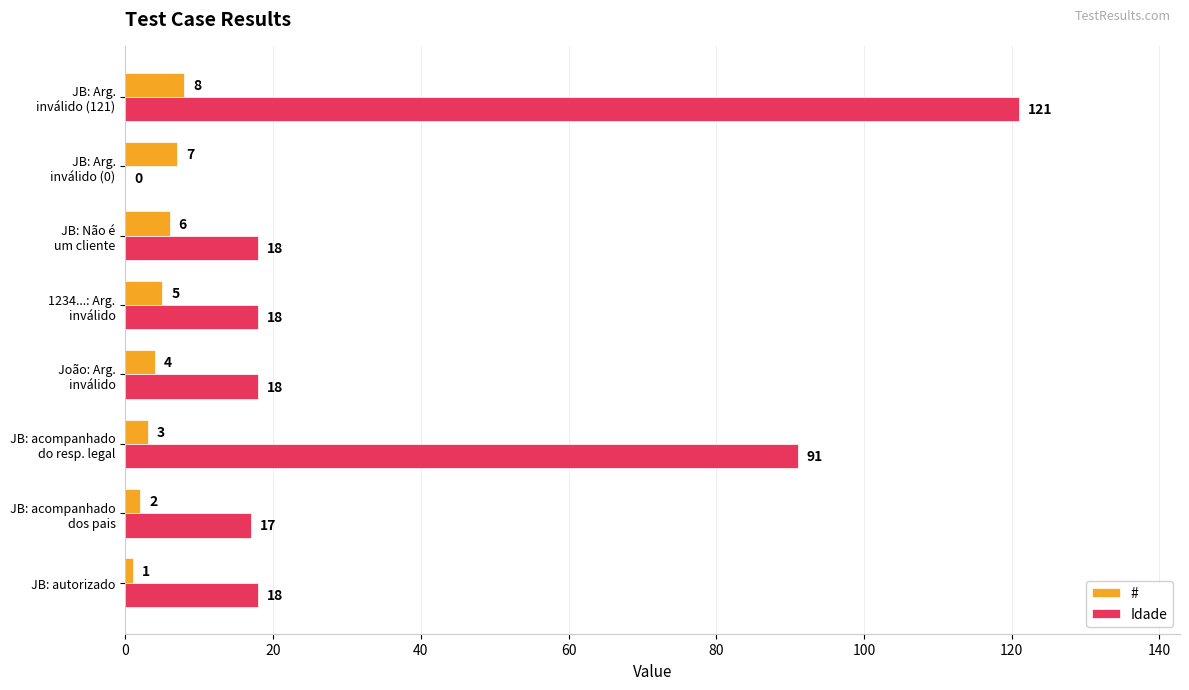

Which series has the largest total across all categories?

Idade